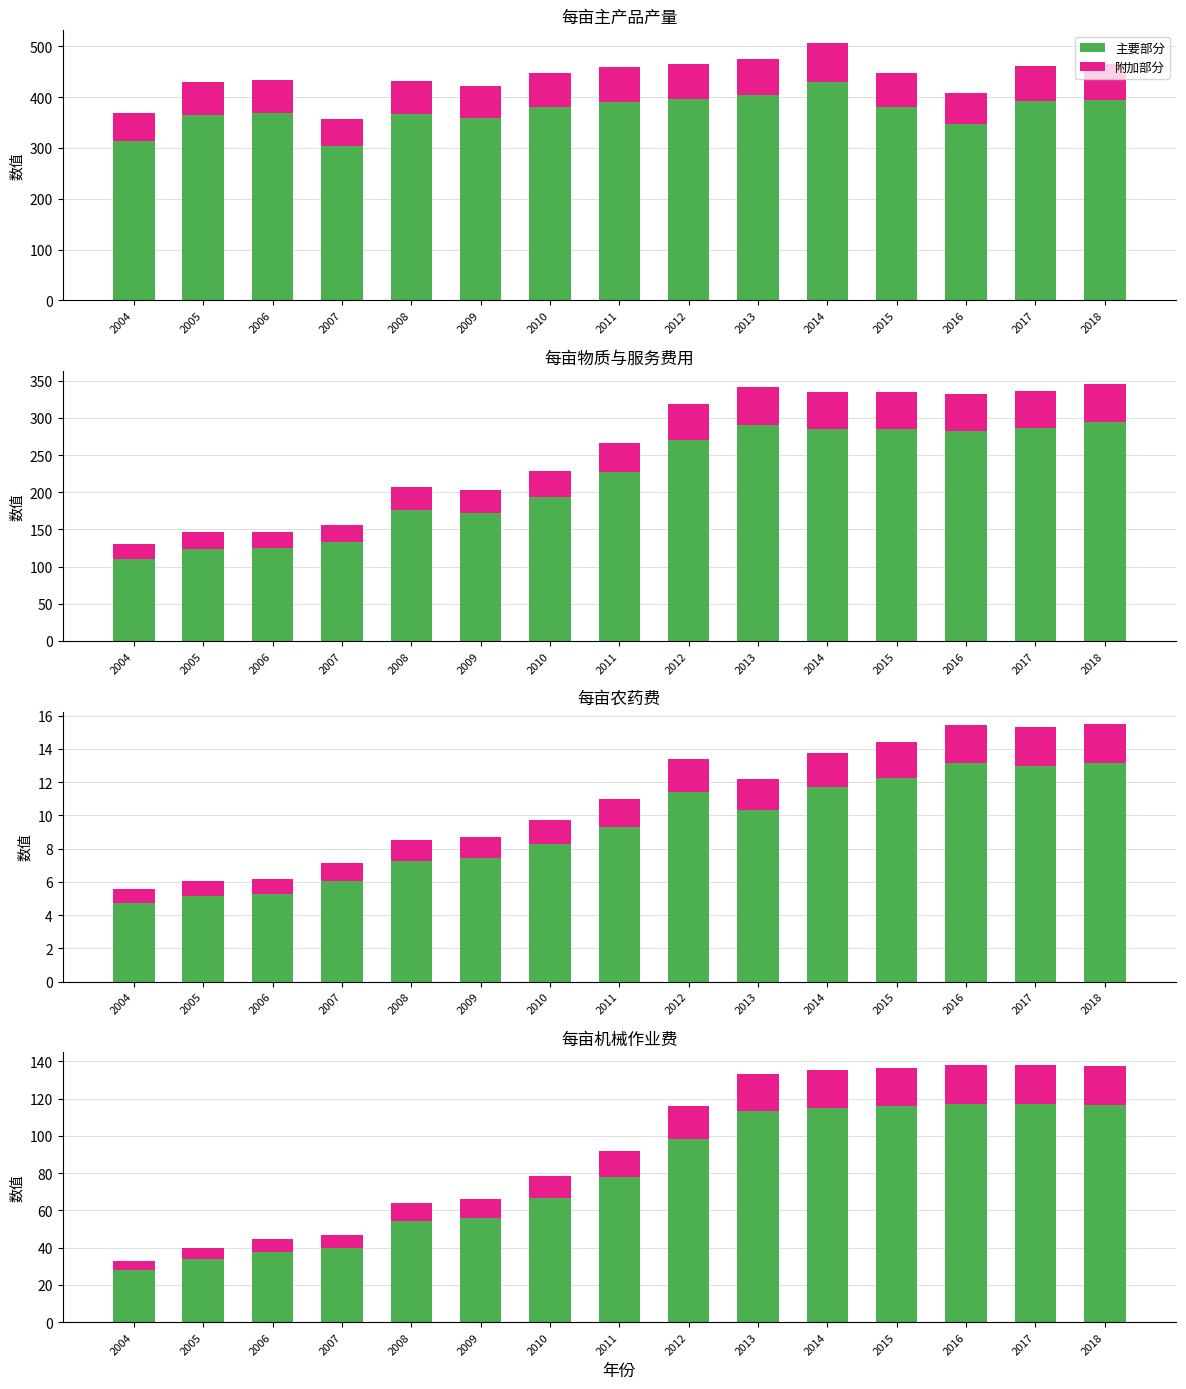

Reading left to right, extract all data points from this chart.

主要部分: 27.9	33.9	37.9	39.7	54.3	56.1	66.5	78.1	98.5	113.4	115.1	115.8	117.2	117.3	116.8
附加部分: 4.9	6.0	6.7	7.0	9.6	9.9	11.7	13.8	17.4	20.0	20.3	20.4	20.7	20.7	20.6